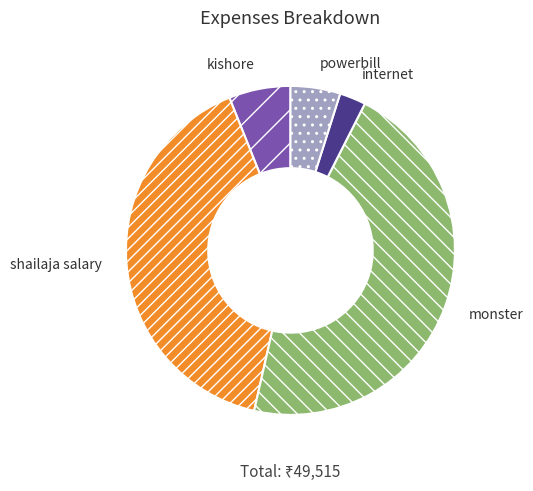

True or false: powerbill accounts for 5% of the total.

True